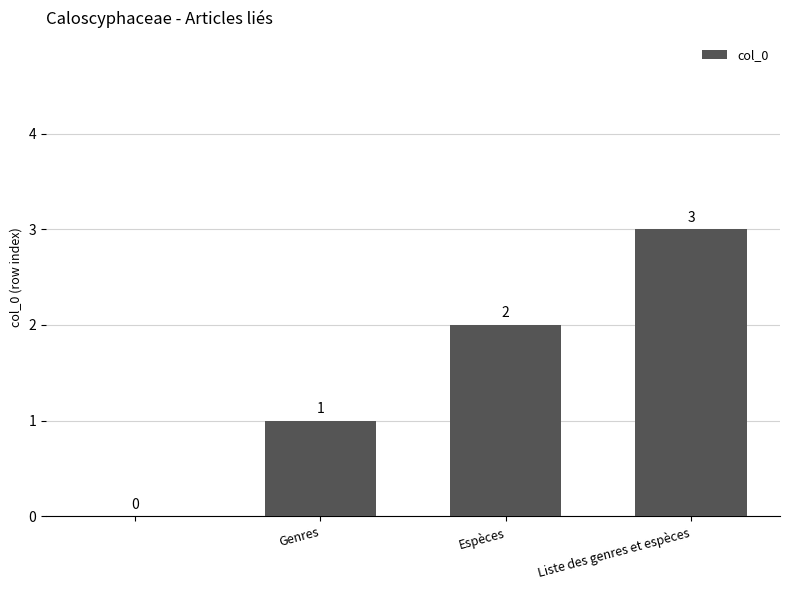

Reading right to left, list all the values displayed in this chart.

3	2	1	0